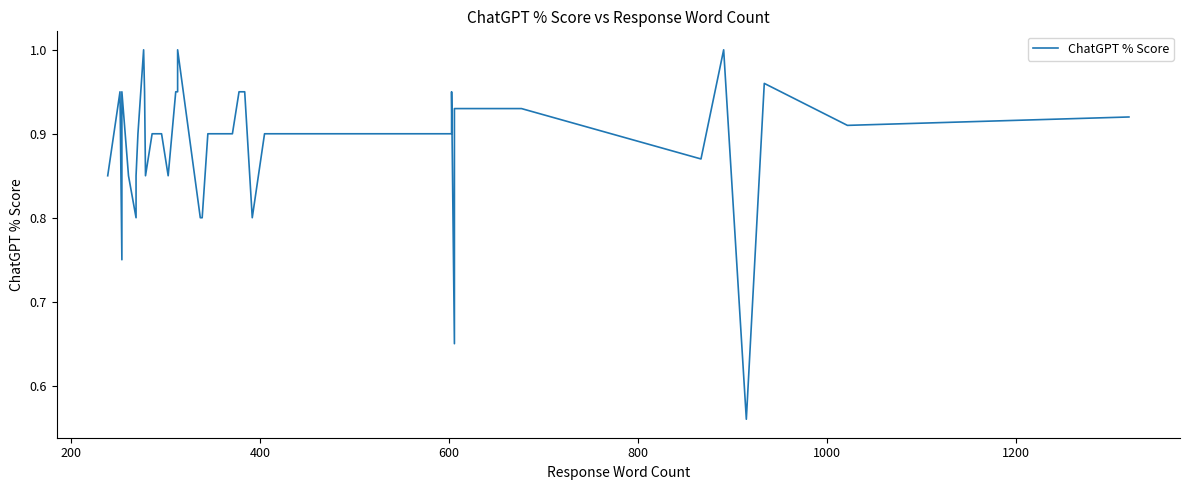

The value at 0 is 0.5. True or false?

False